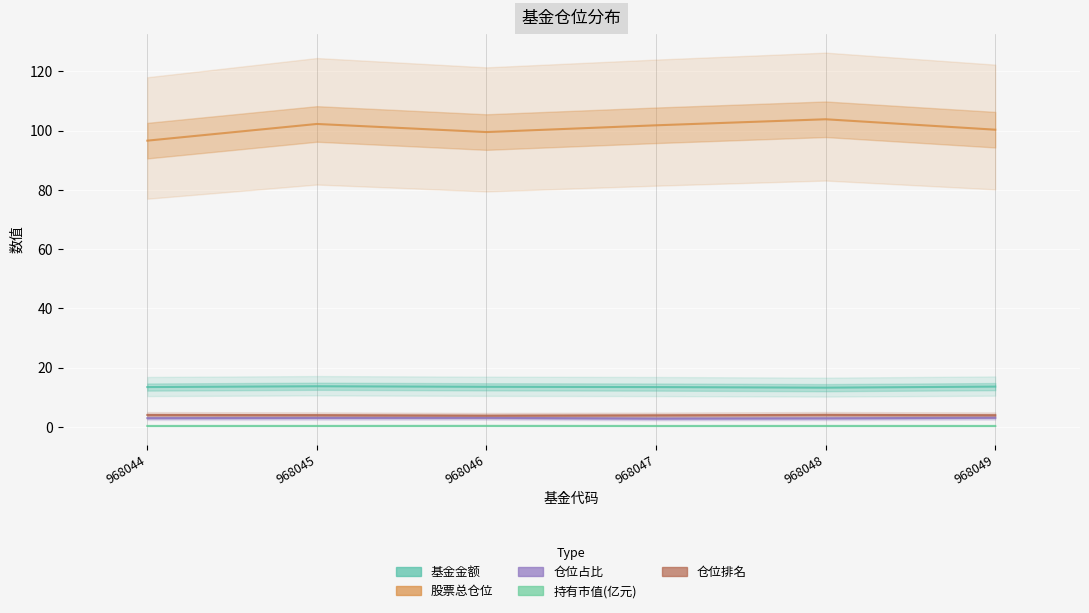

The 仓位排名 series shows 4.1 at 968048. True or false?

True